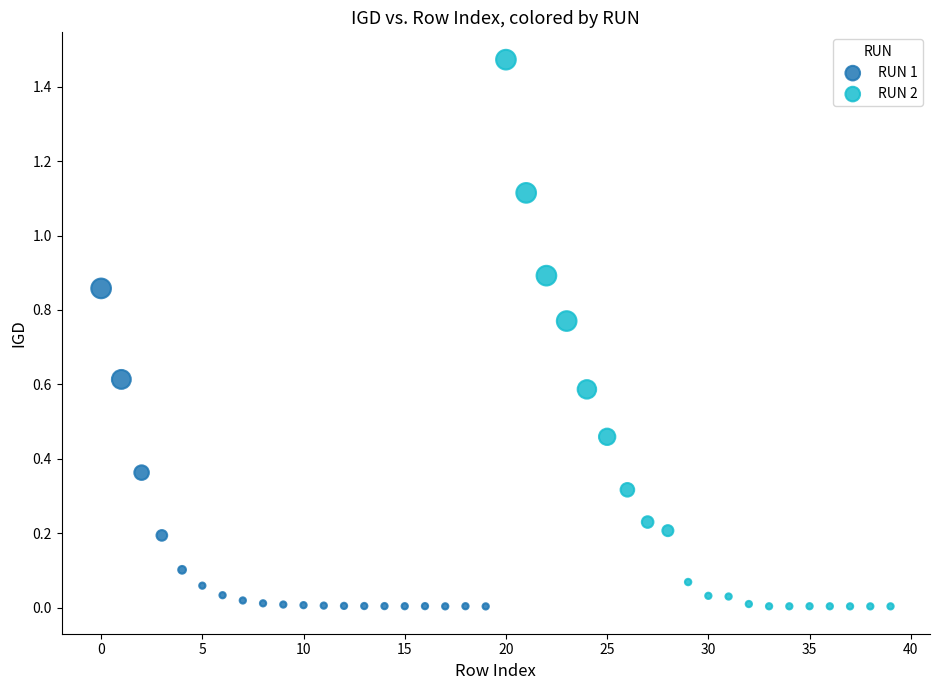

What are all the series names shown in the legend?

RUN 1, RUN 2